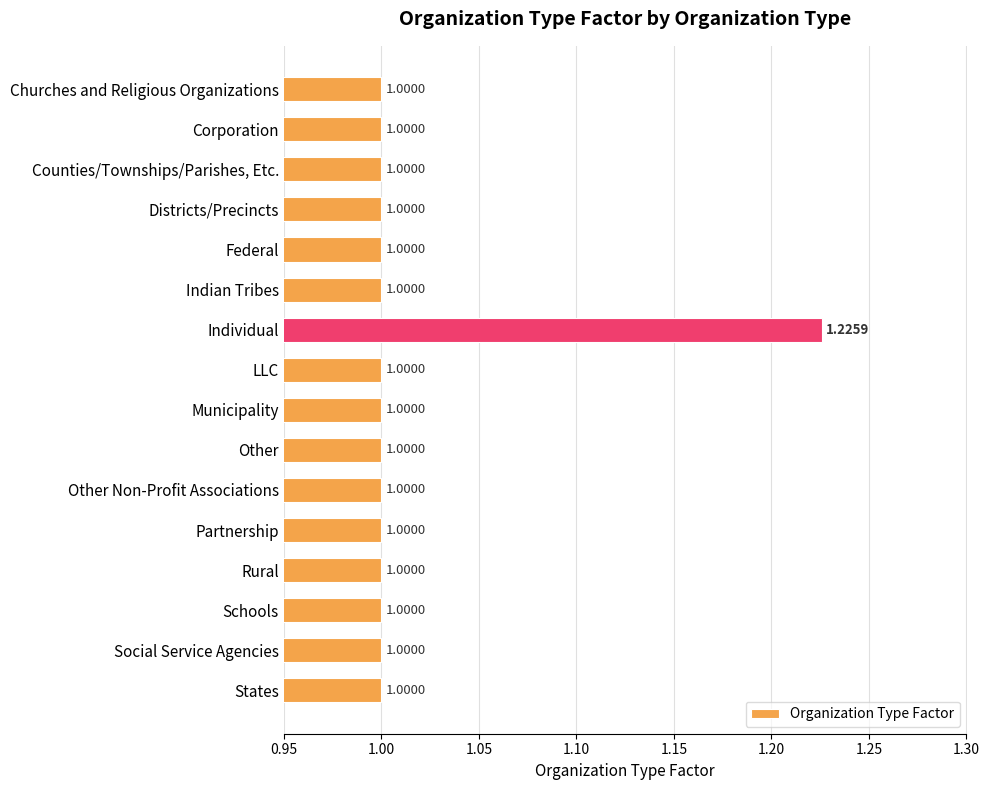

What is the ratio of the value at Other Non-Profit Associations to the value at States?

1.0